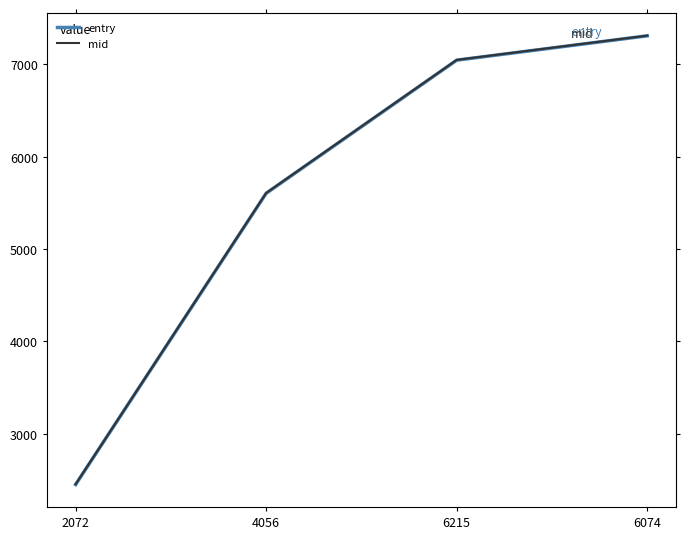

Which category has the lowest value in the entry series?

2072